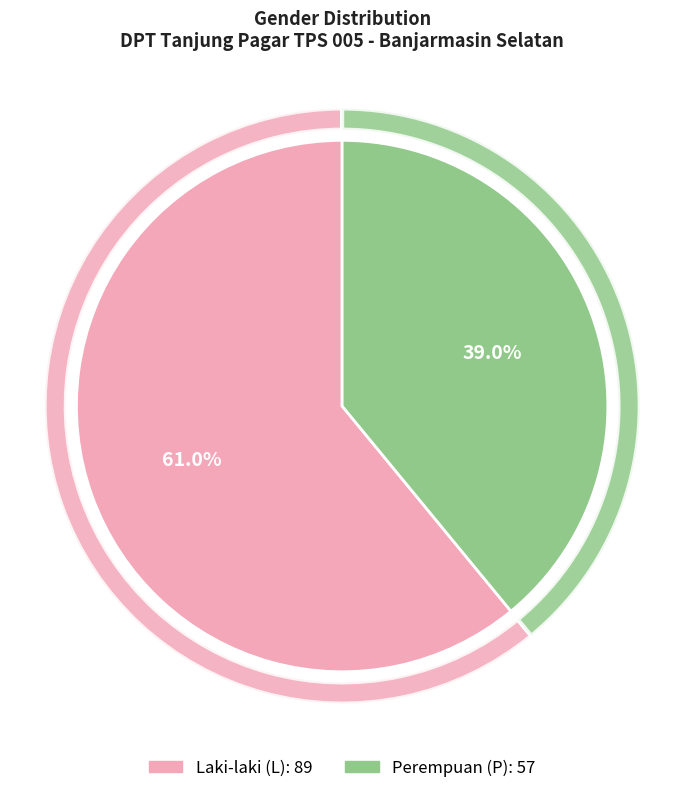

How much of the chart is everything except L?

39.0%